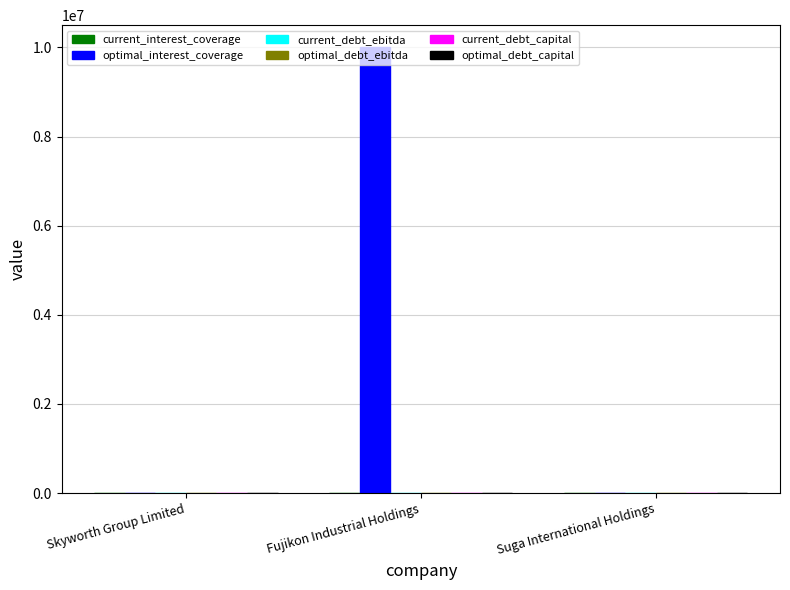

Which series has the largest total across all categories?

optimal_interest_coverage